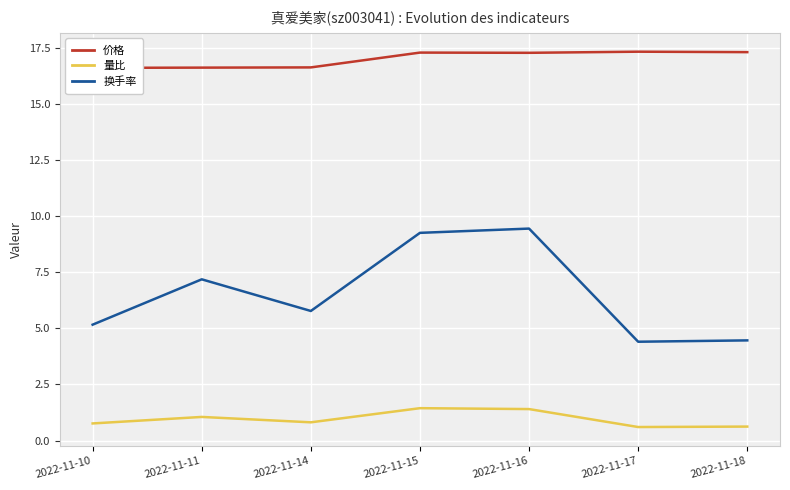

What is the minimum value for 换手率?

4.4